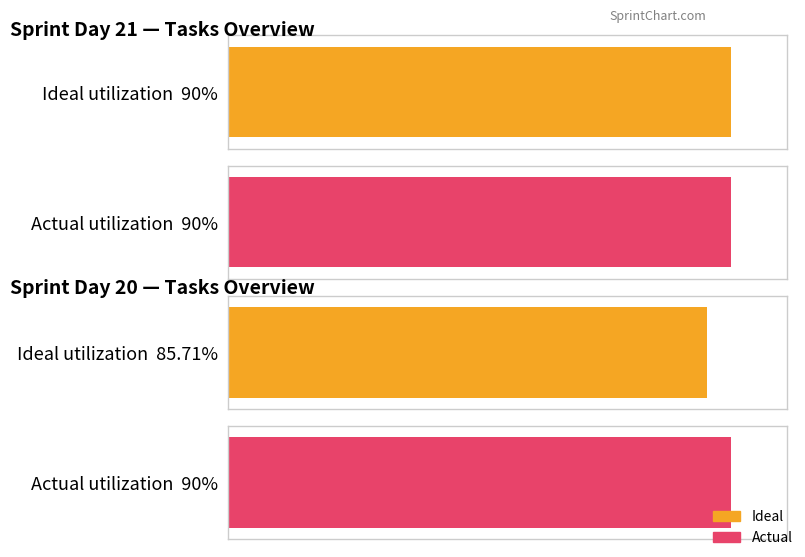

At which label does Ideal first exceed 47?

21